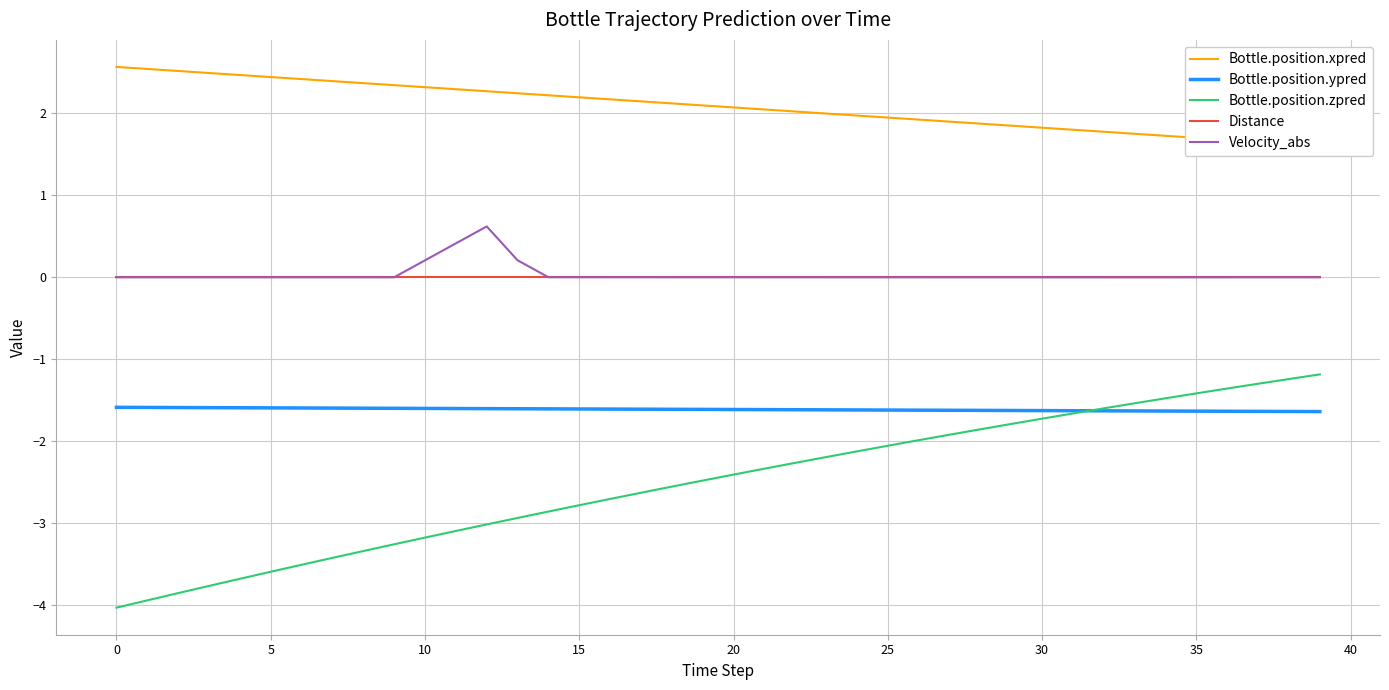

True or false: Distance and Bottle.position.xpred intersect in this chart.

False